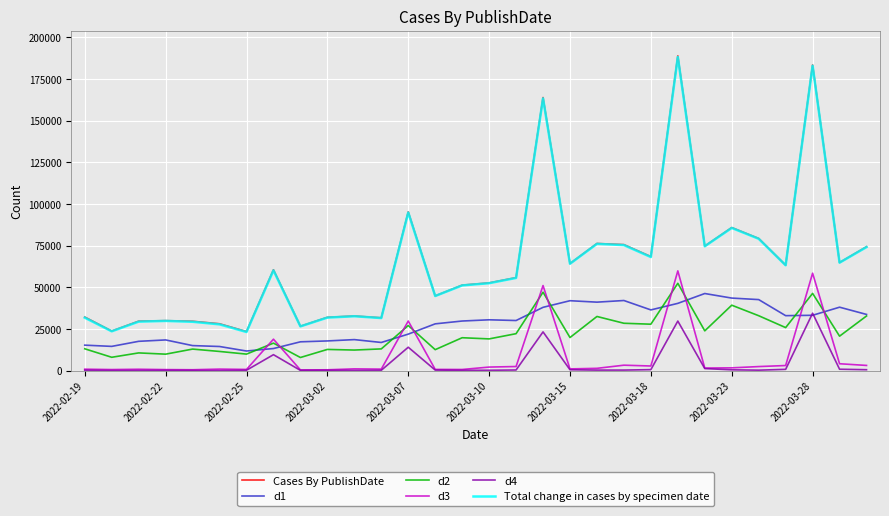

True or false: Cases By PublishDate and d1 cross at least once.

False